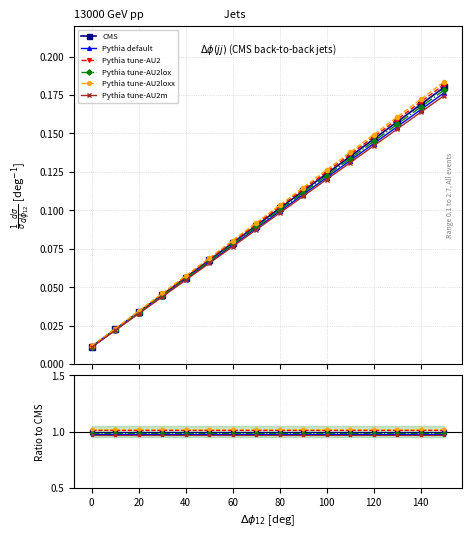

True or false: Pythia tune-AU2loxx and Pythia tune-AU2lox intersect in this chart.

False